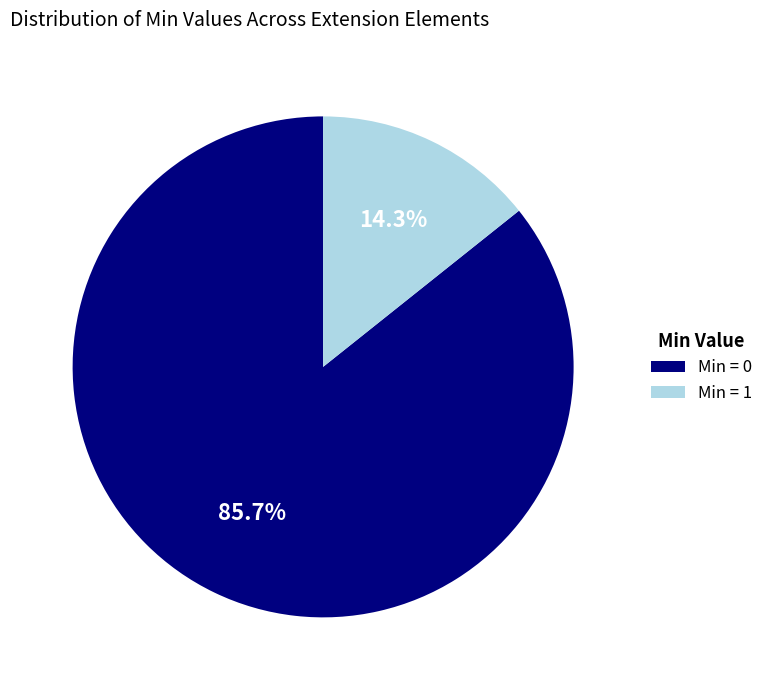

Which category accounts for the majority?

Min = 0